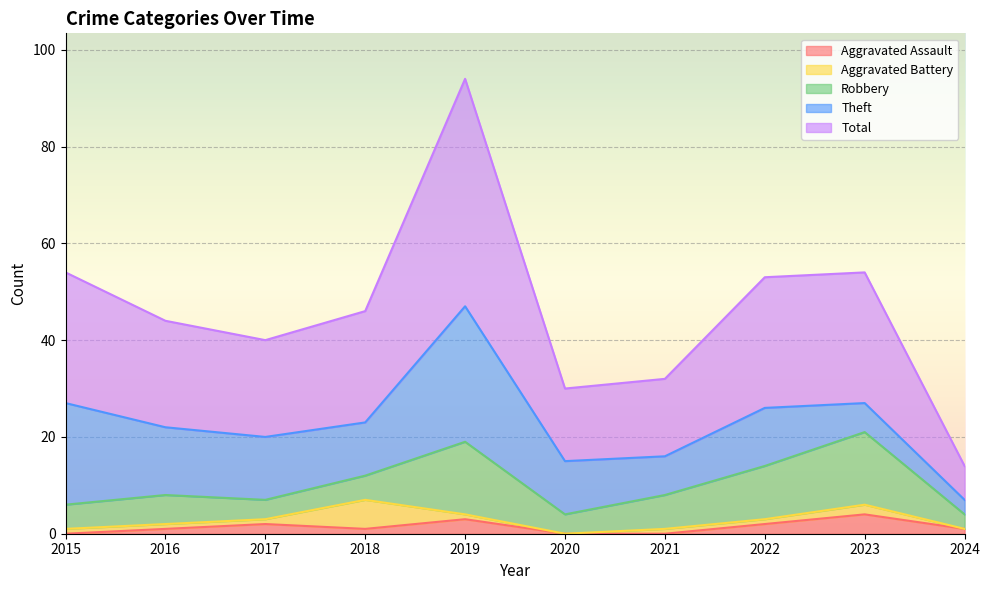

True or false: Aggravated Battery has a value of 2 at 2024.

False